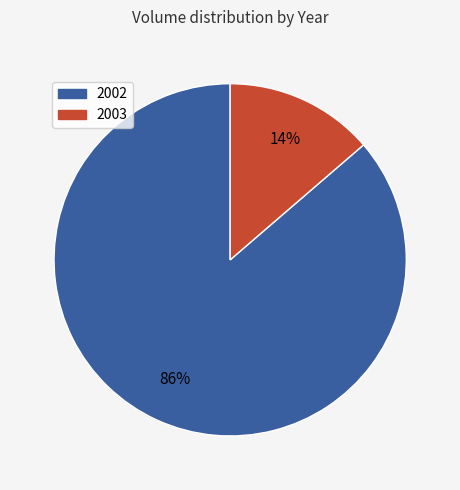

To the nearest percent, what percentage of the pie is 2003?

14%